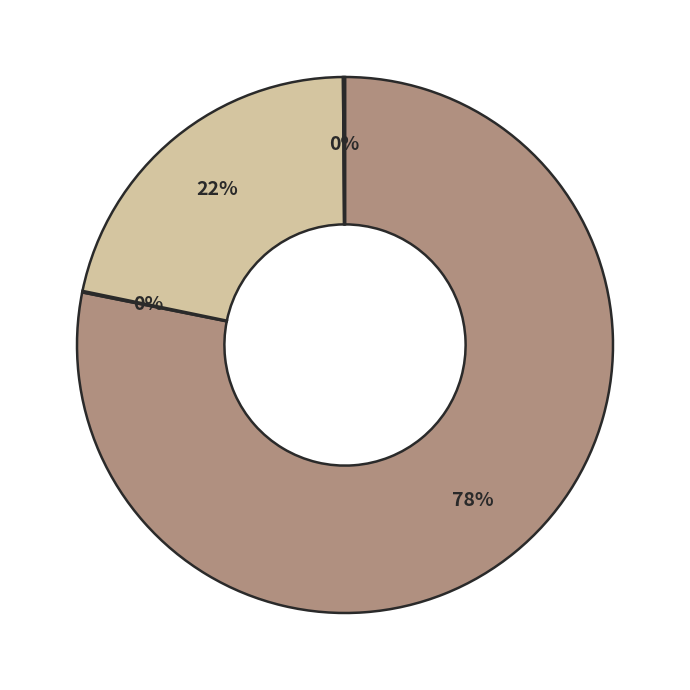

Is there a majority slice in this chart?

Yes